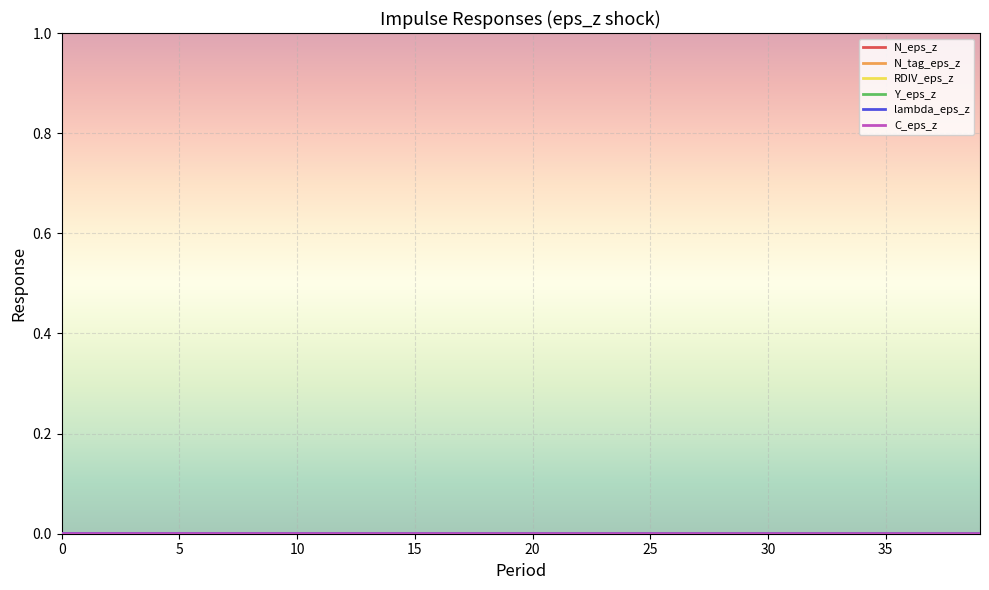

After their last crossing, which series has the higher values: Y_eps_z or N_tag_eps_z?

Y_eps_z